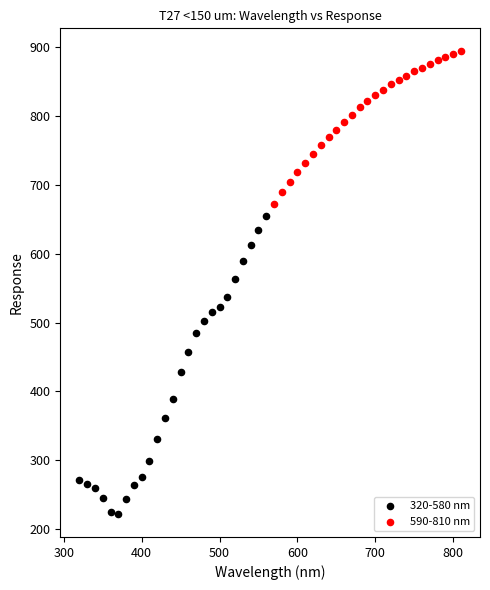

Which series has the widest spread of Y values?

320-580 nm